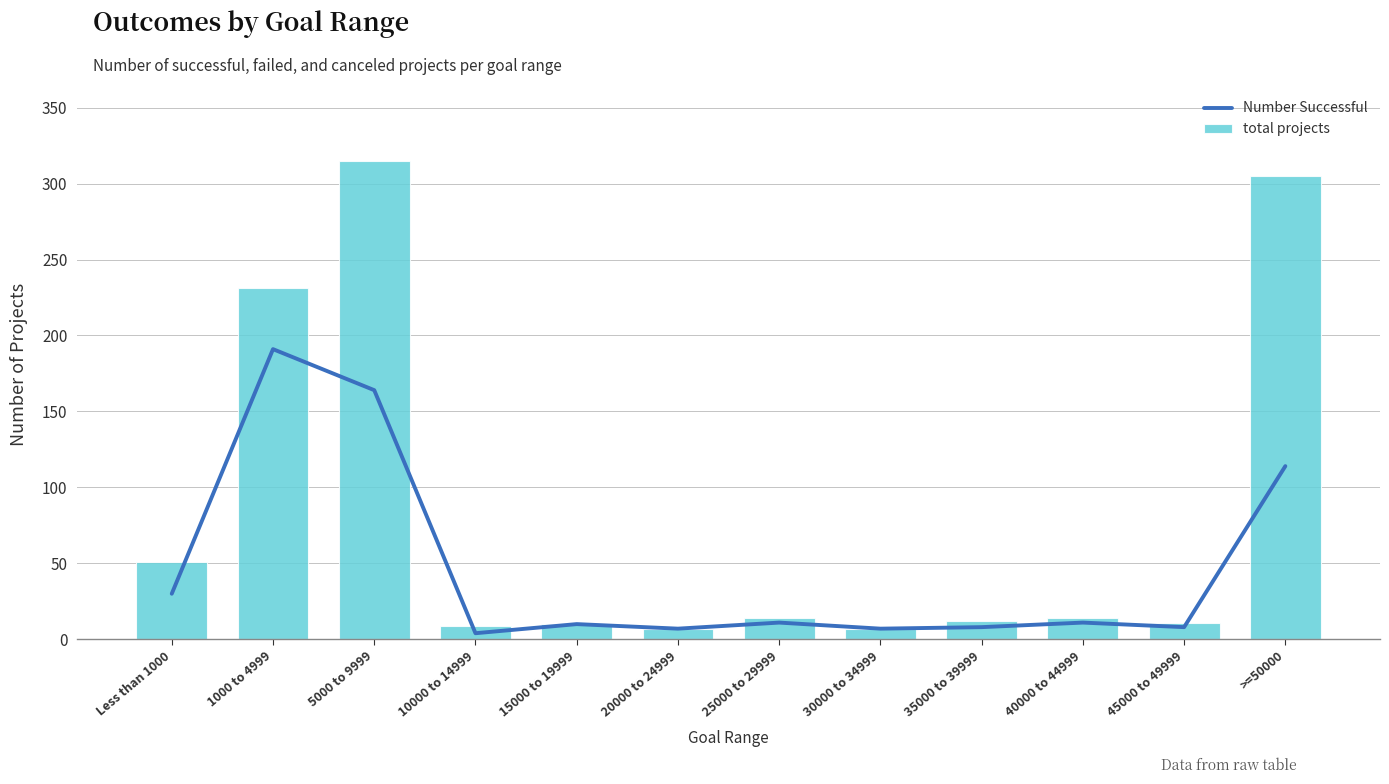

Rank the series by their average value, from highest to lowest.

total projects, Number Successful